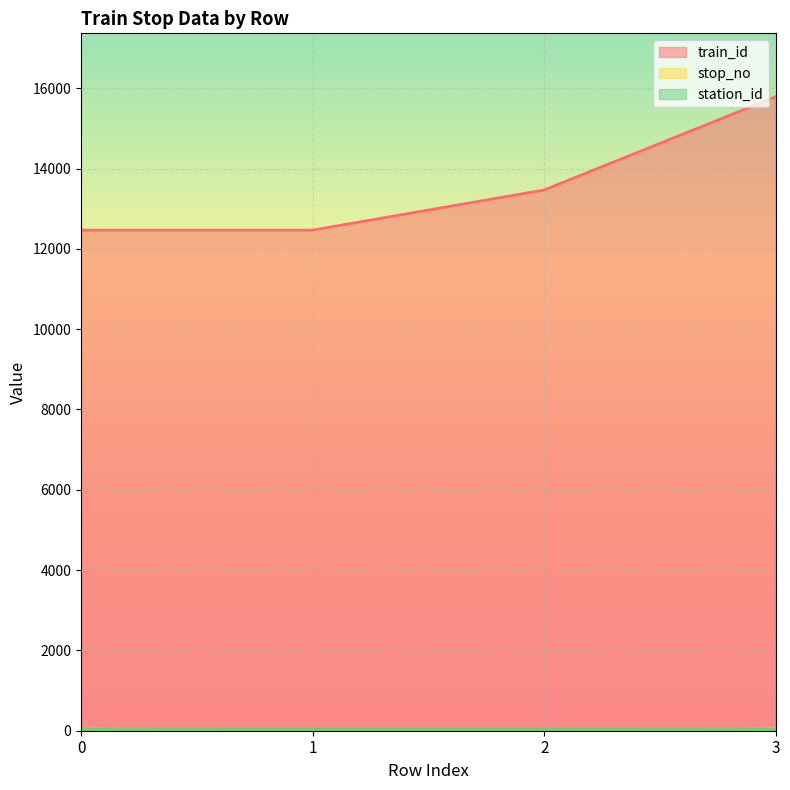

How many lines are shown in the chart?

3